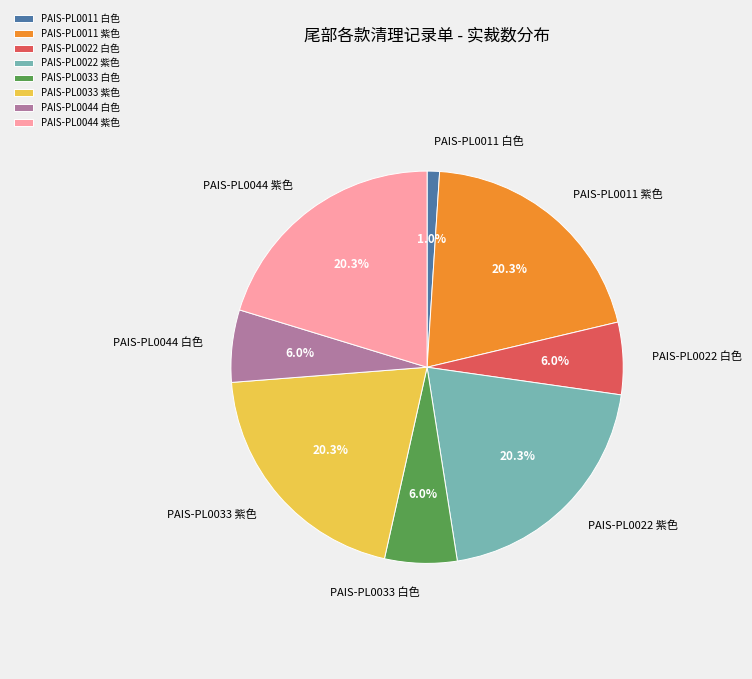

Which has a higher value, PAIS-PL0011 白色 or PAIS-PL0022 白色?

PAIS-PL0022 白色